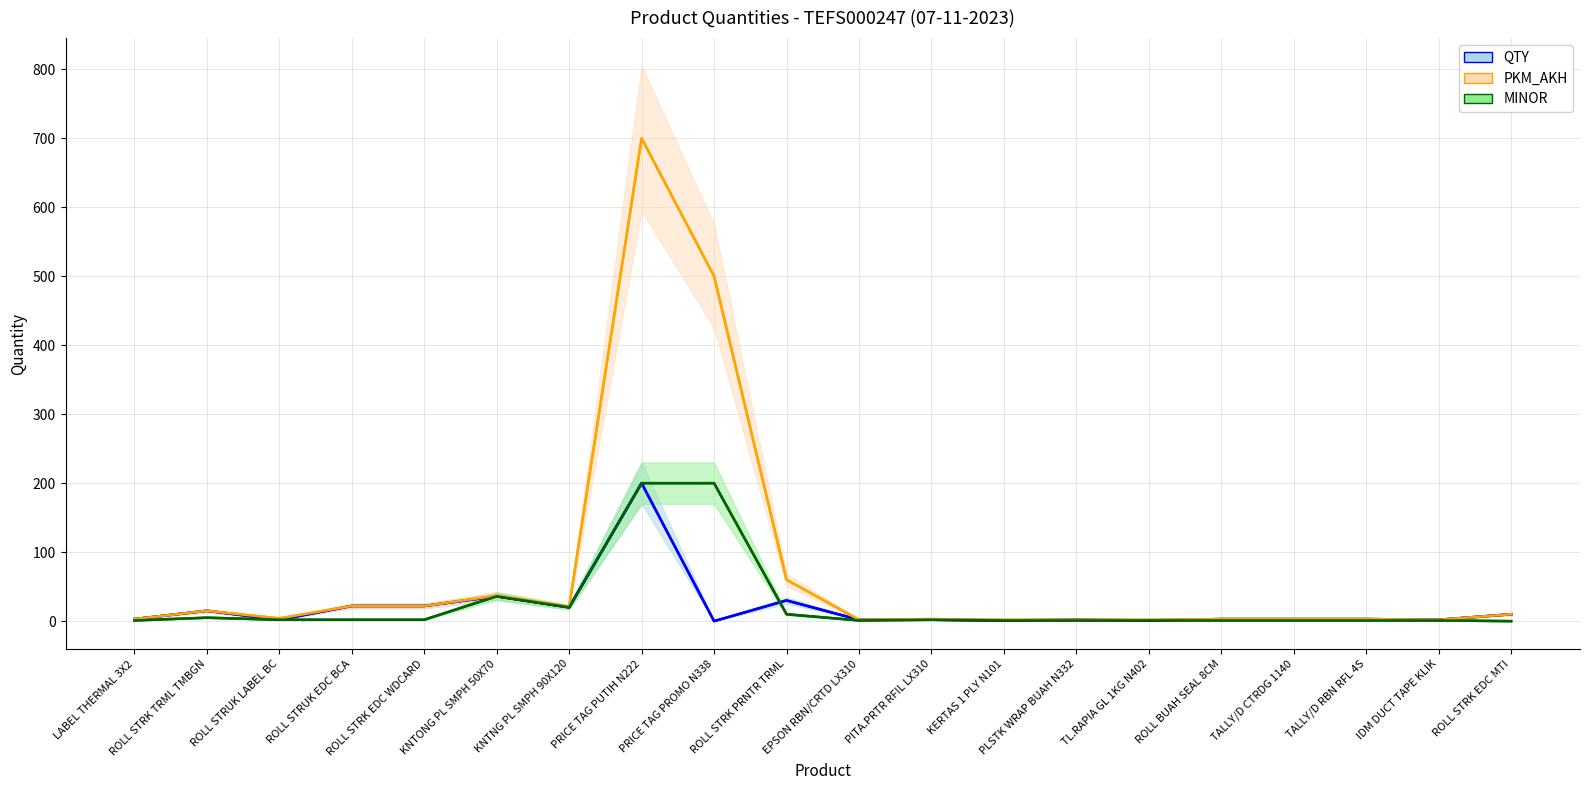

The MINOR series shows 2 at PITA.PRTR RFIL LX310. True or false?

True